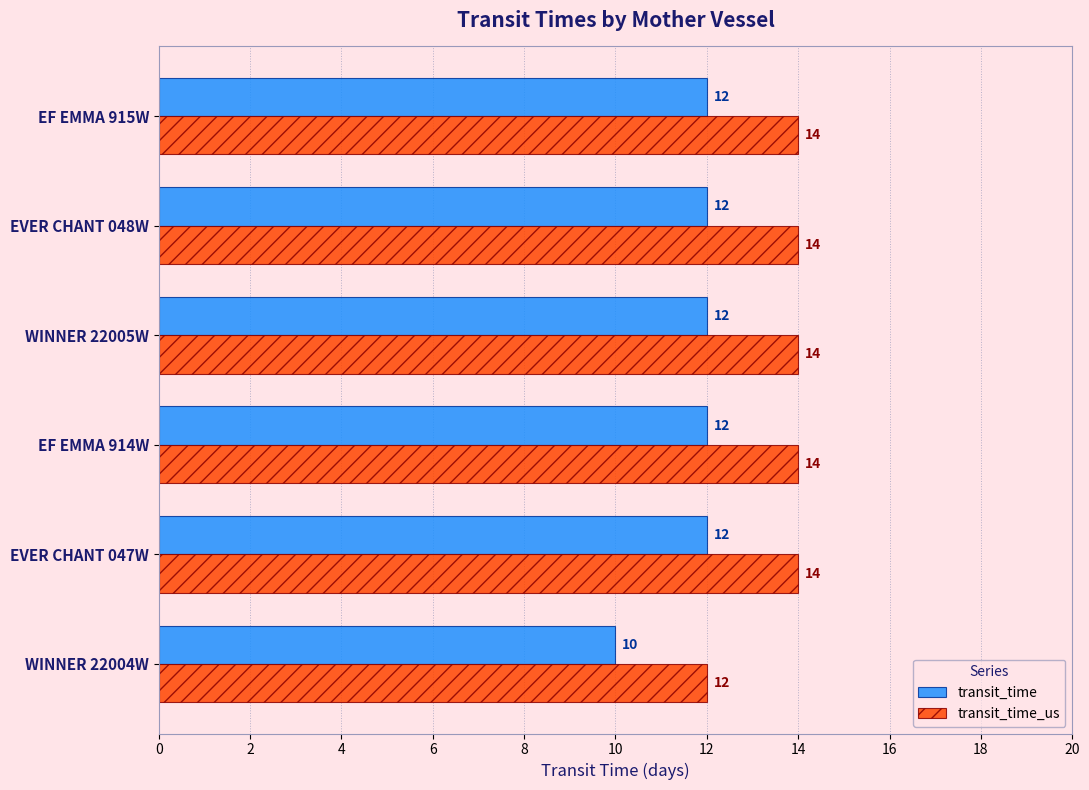

The value of transit_time_us at EF EMMA 914W is 14. True or false?

True